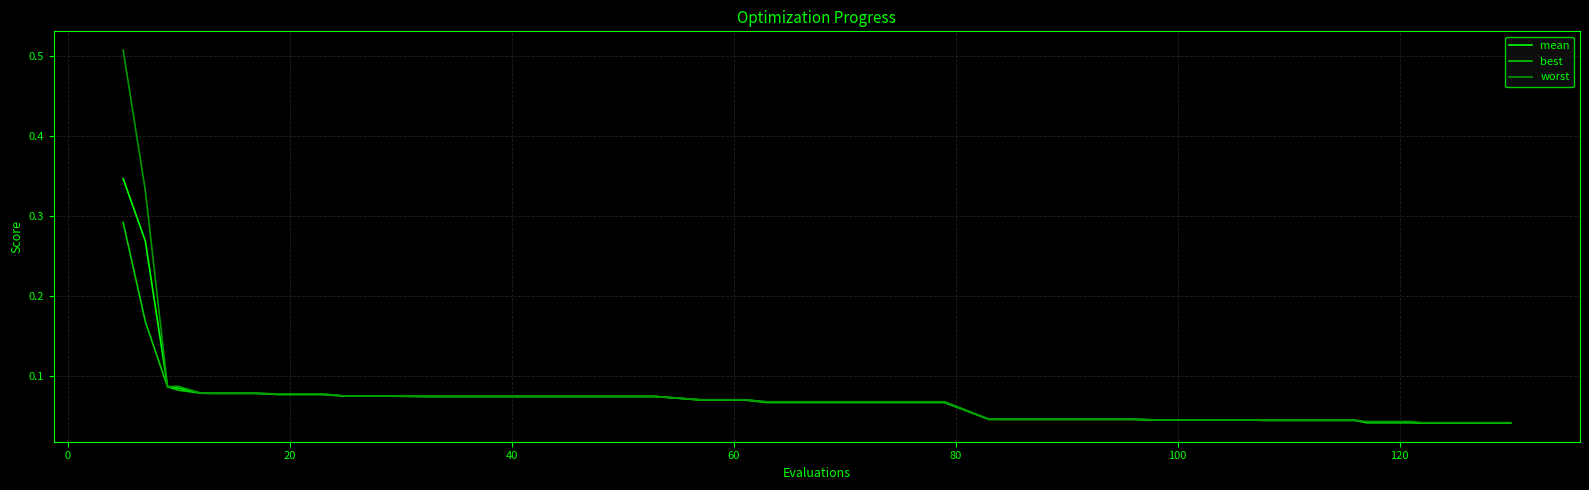

Which series has the widest spread of values?

worst